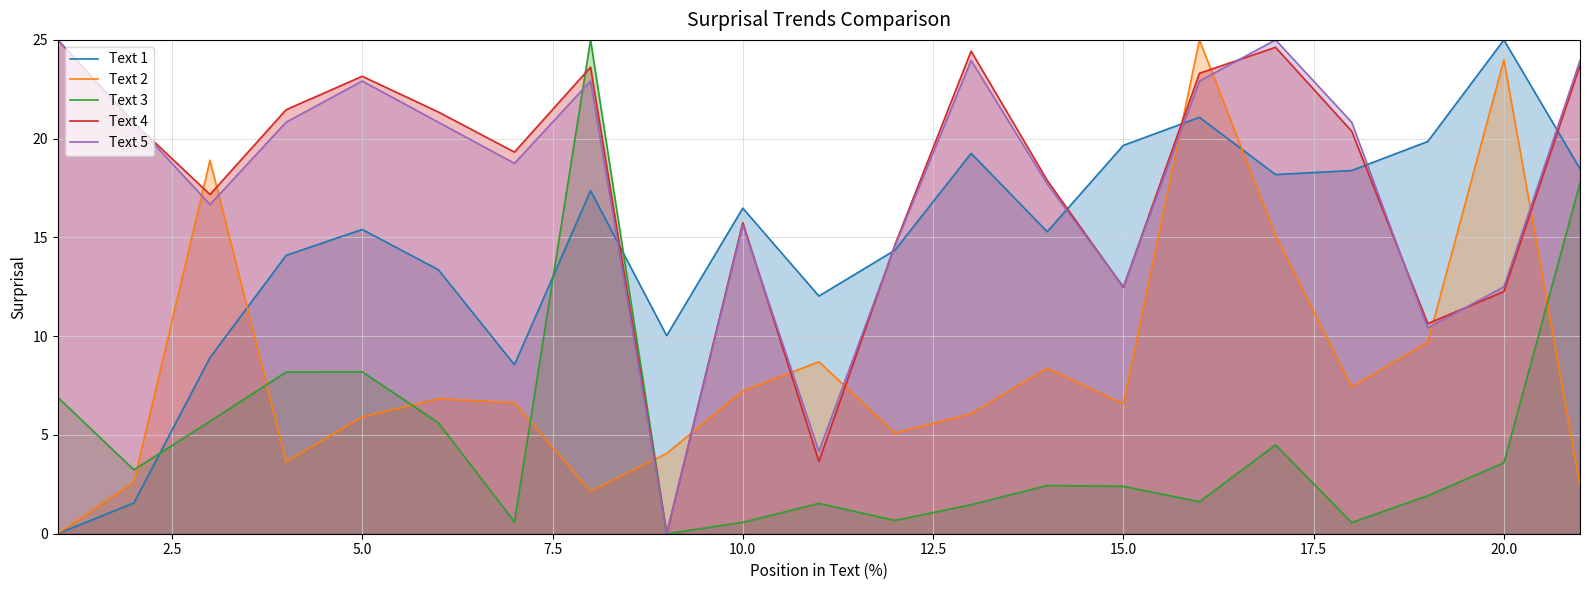

What is the maximum value shown in the chart?

25.0